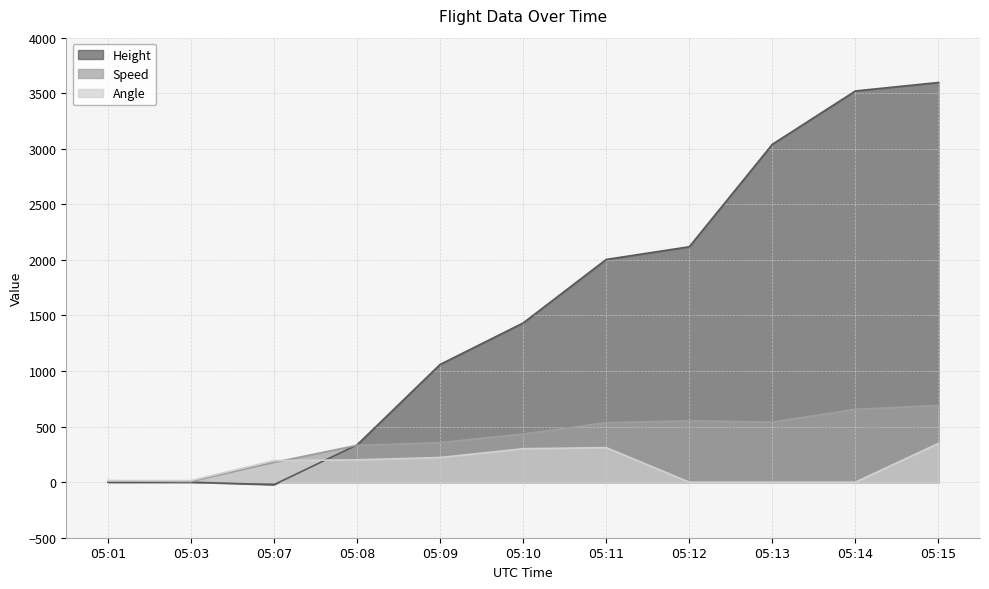

Reading right to left, extract all data points from this chart.

Height: 3596.6	3520.4	3040.4	2118.4	2004.1	1432.6	1059.2	335.3	-22.9	0.0	0.0
Speed: 690.8	655.6	540.8	551.9	535.2	433.4	355.6	331.5	177.8	5.6	13.0
Angle: 349.0	0.0	0.0	0.0	311.0	301.0	222.0	201.0	194.0	14.0	14.0